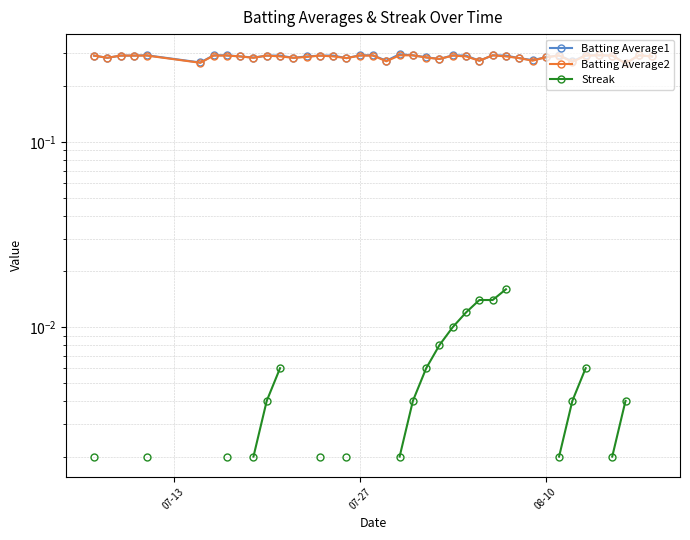

Which series has the largest range (max minus min)?

Batting Average1